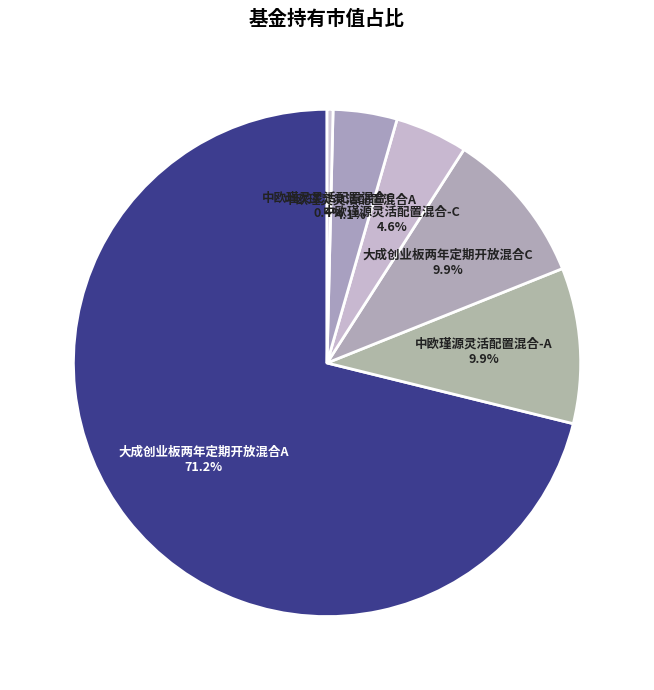

How many segments does this pie chart have?

6